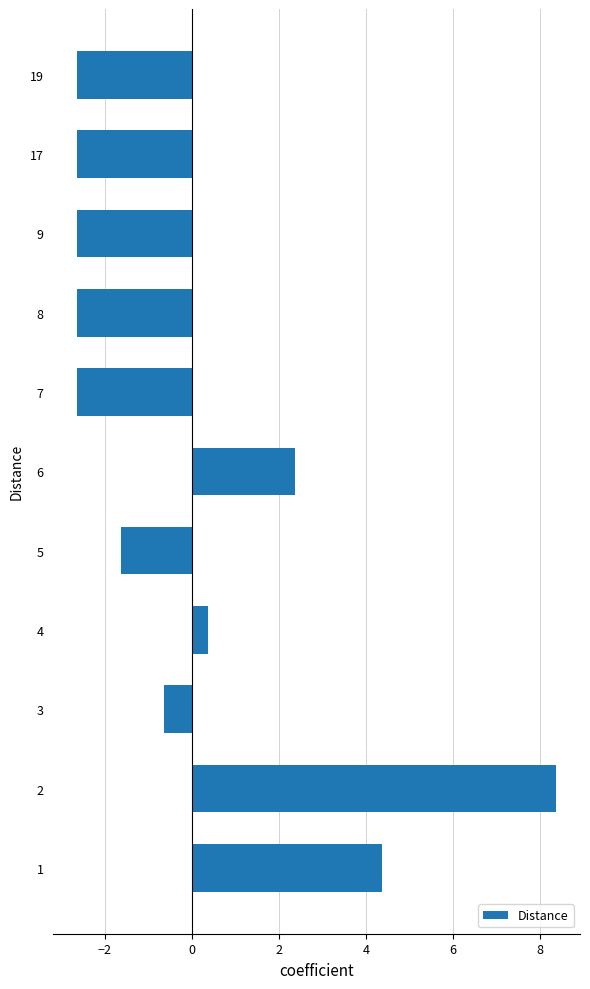

Is it true that the value at 6 is 1.0?

False